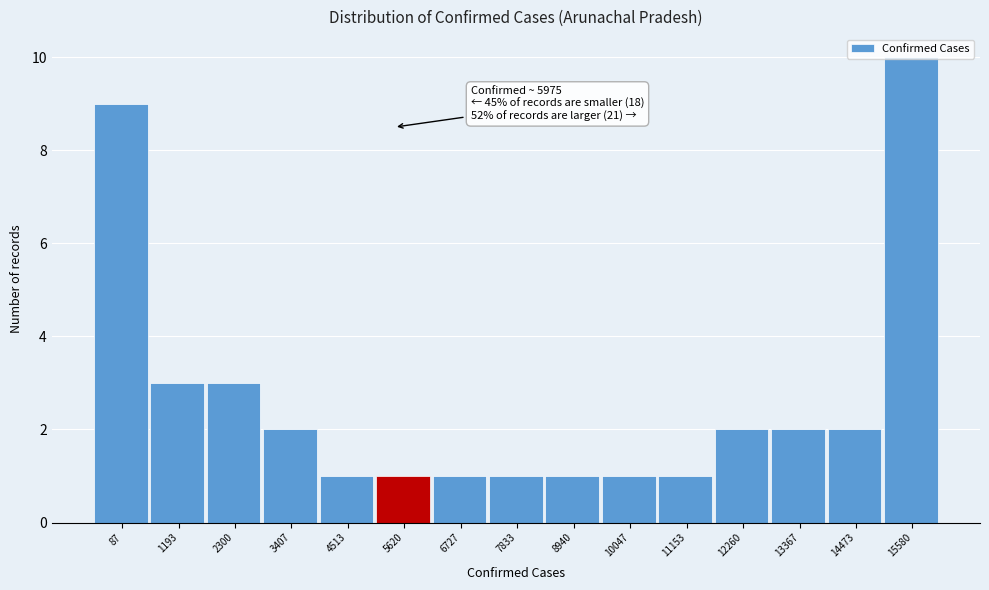

Approximately how many times larger is the value at 87 compared to 11153?

9.0